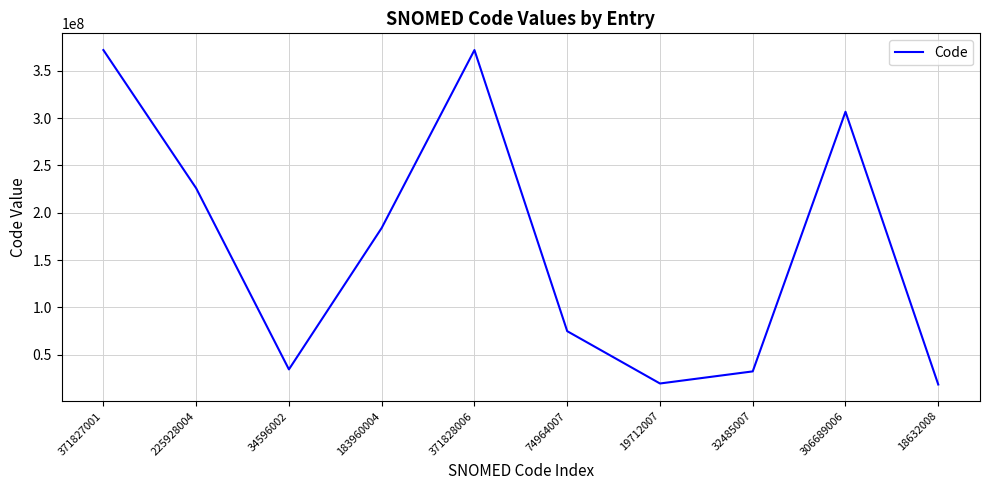

Where does the data first go above 183960004?

371827001